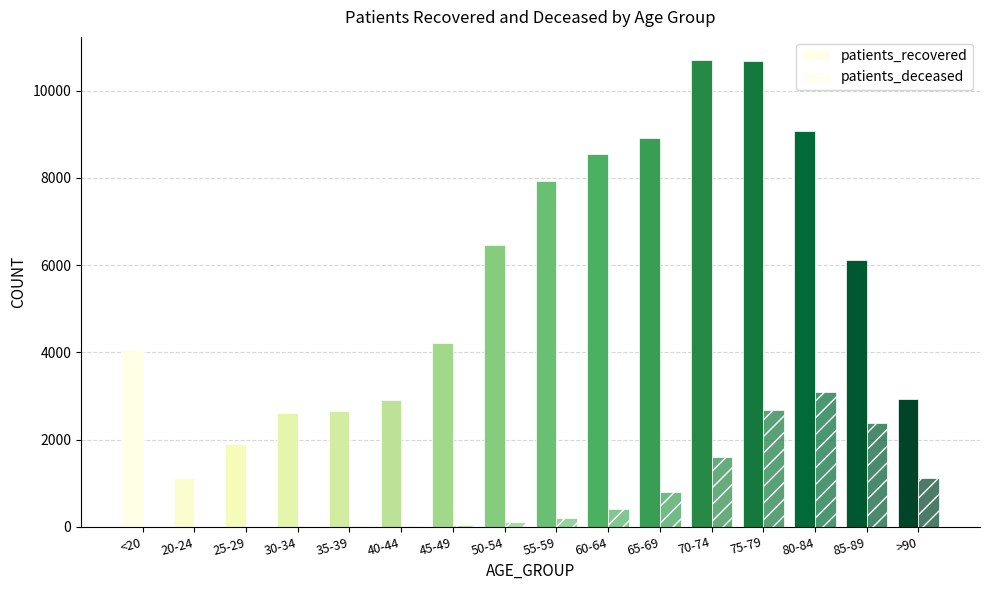

Reading right to left, list all the values displayed in this chart.

patients_recovered: >90=2927	85-89=6118	80-84=9079	75-79=10683	70-74=10701	65-69=8916	60-64=8546	55-59=7926	50-54=6454	45-49=4210	40-44=2911	35-39=2646	30-34=2605	25-29=1905	20-24=1116	<20=4066
patients_deceased: >90=1114	85-89=2378	80-84=3095	75-79=2677	70-74=1593	65-69=788	60-64=403	55-59=207	50-54=116	45-49=45	40-44=23	35-39=17	30-34=16	25-29=3	20-24=3	<20=15